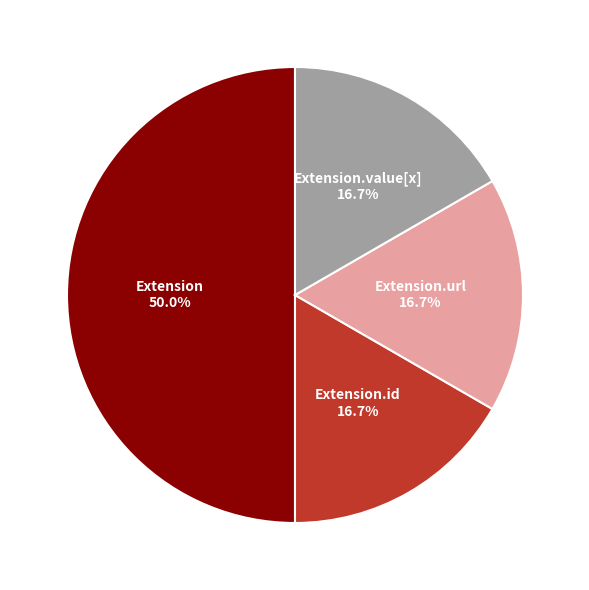

What is the largest slice in the pie chart?

Extension